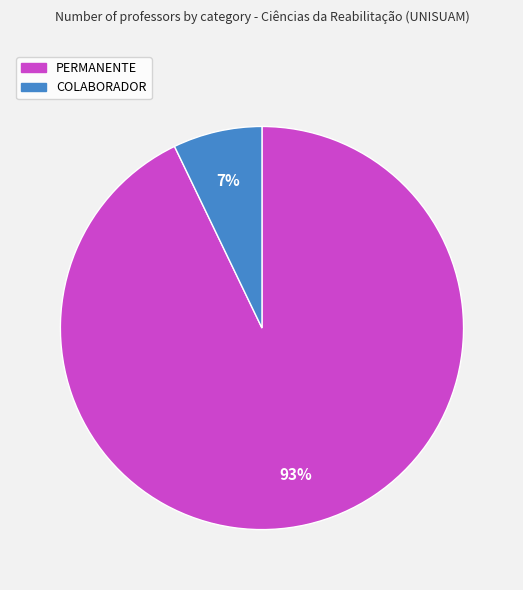

Rank the categories by value from highest to lowest.

PERMANENTE, COLABORADOR